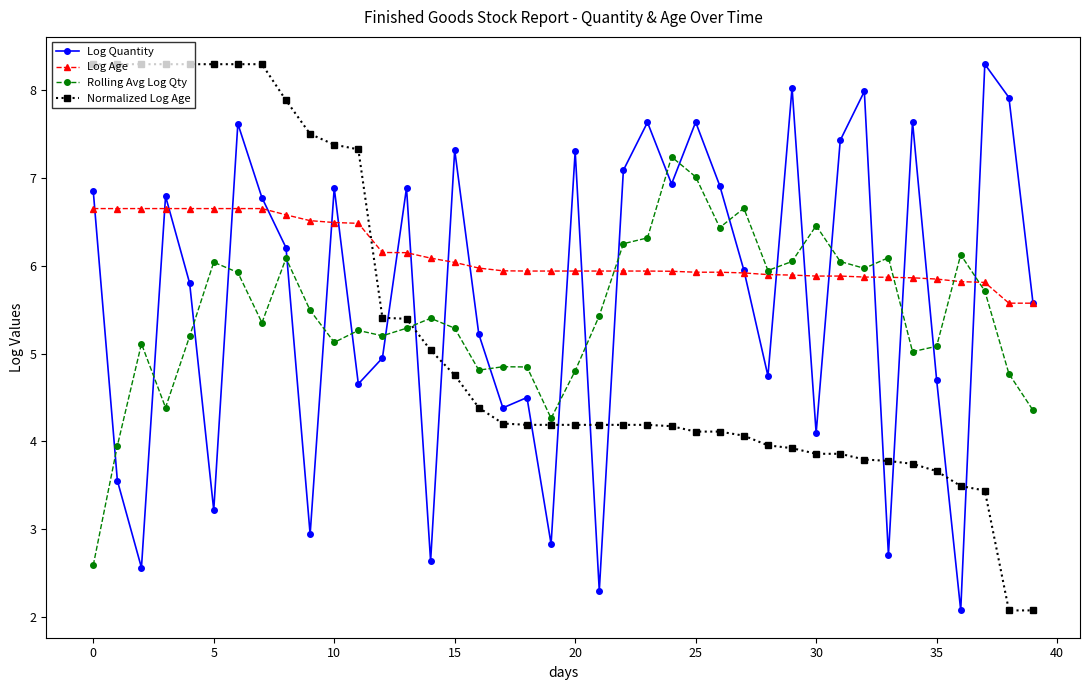

Rank the series by their average value, from highest to lowest.

Log Age, Log Quantity, Rolling Avg Log Qty, Normalized Log Age